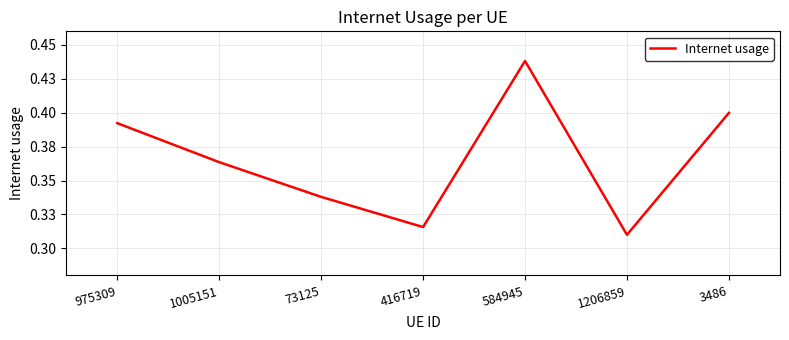

What is the difference between the maximum and minimum values?

0.1